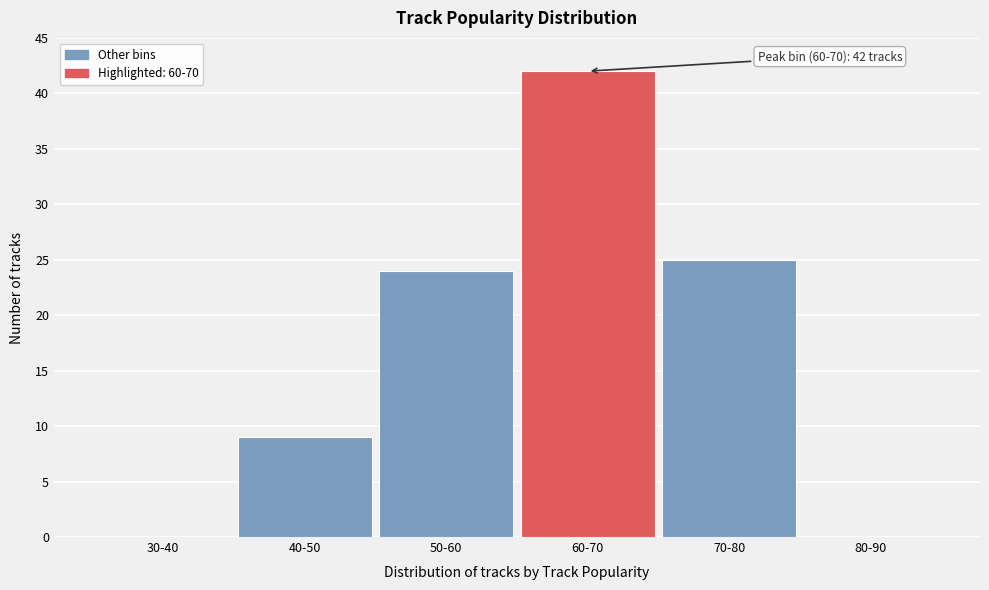

Reading right to left, transcribe all the data shown in this chart.

80-90=0	70-80=25	60-70=42	50-60=24	40-50=9	30-40=0